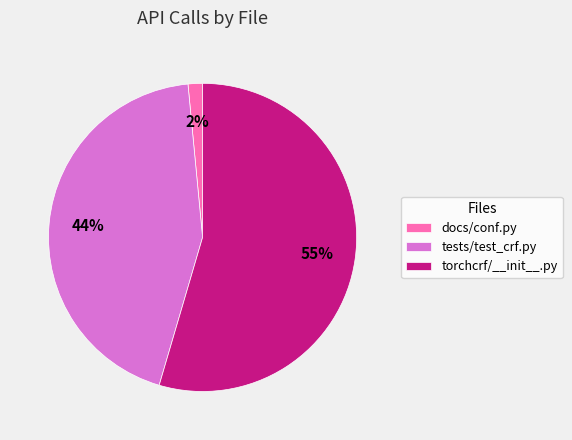

Does any single category account for the majority?

Yes